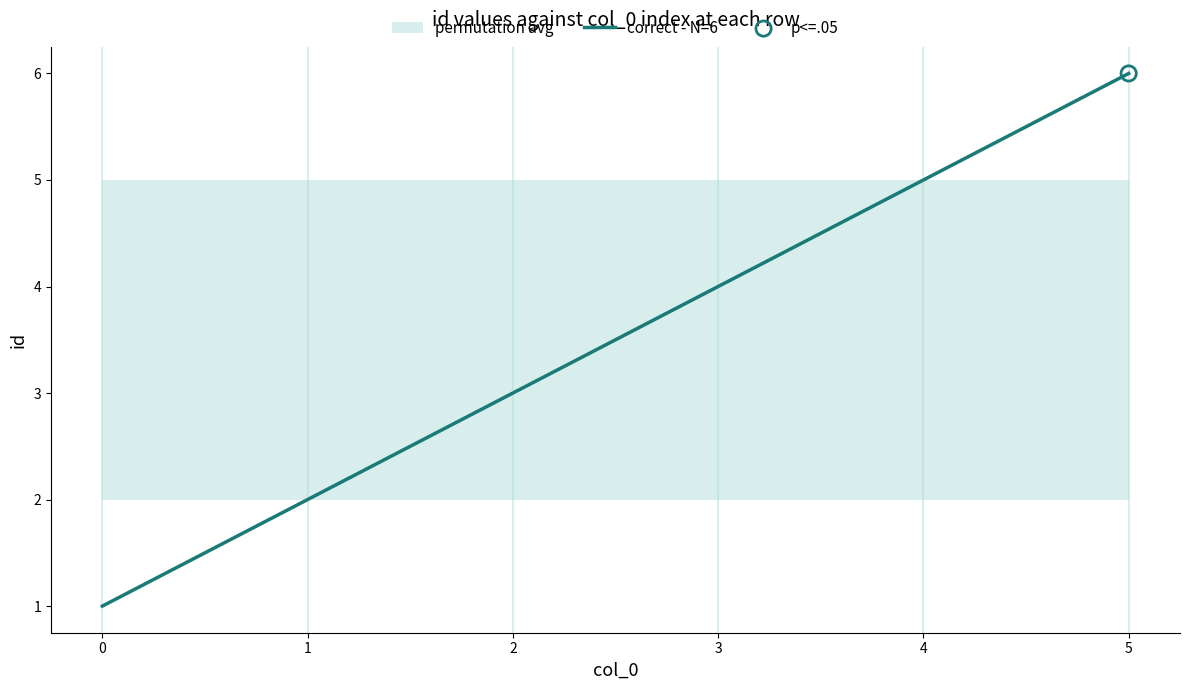

Rank the categories by correct - N=6 value from lowest to highest.

0, 1, 2, 3, 4, 5